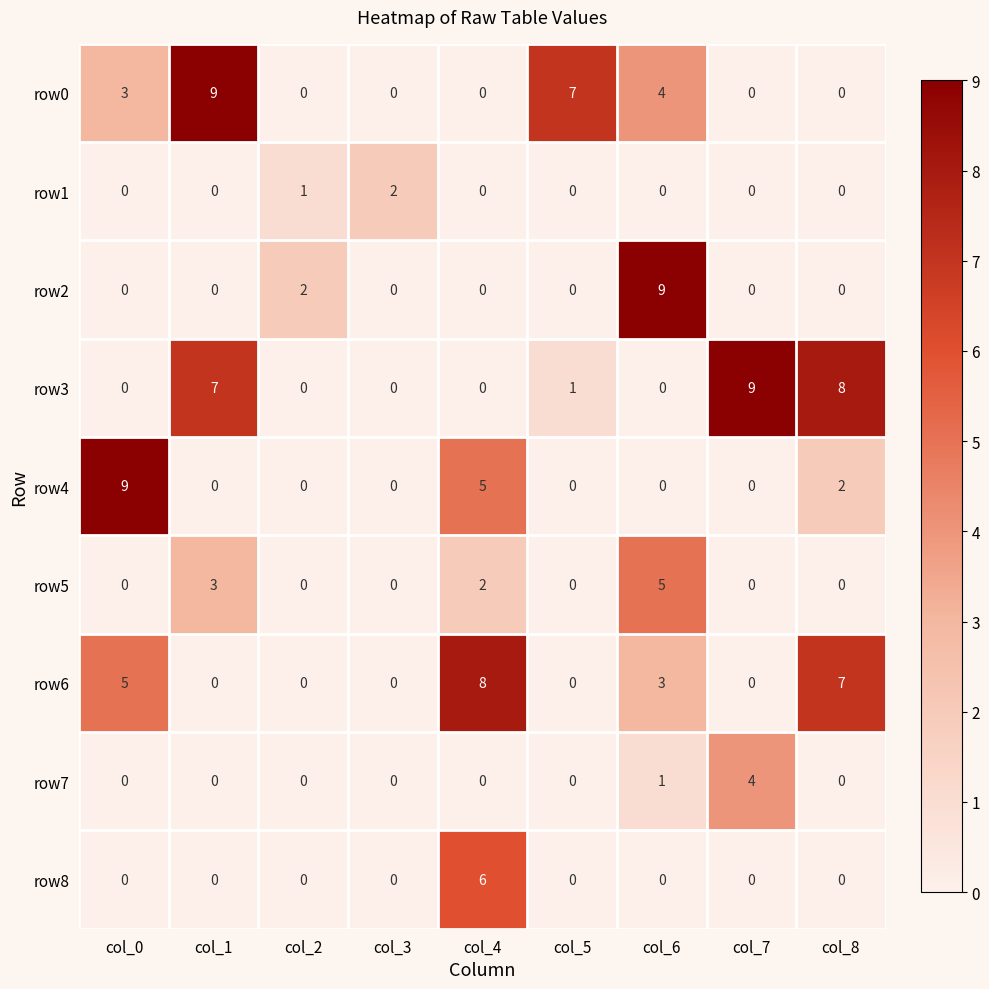

What is the total value across all series at col_3?

2